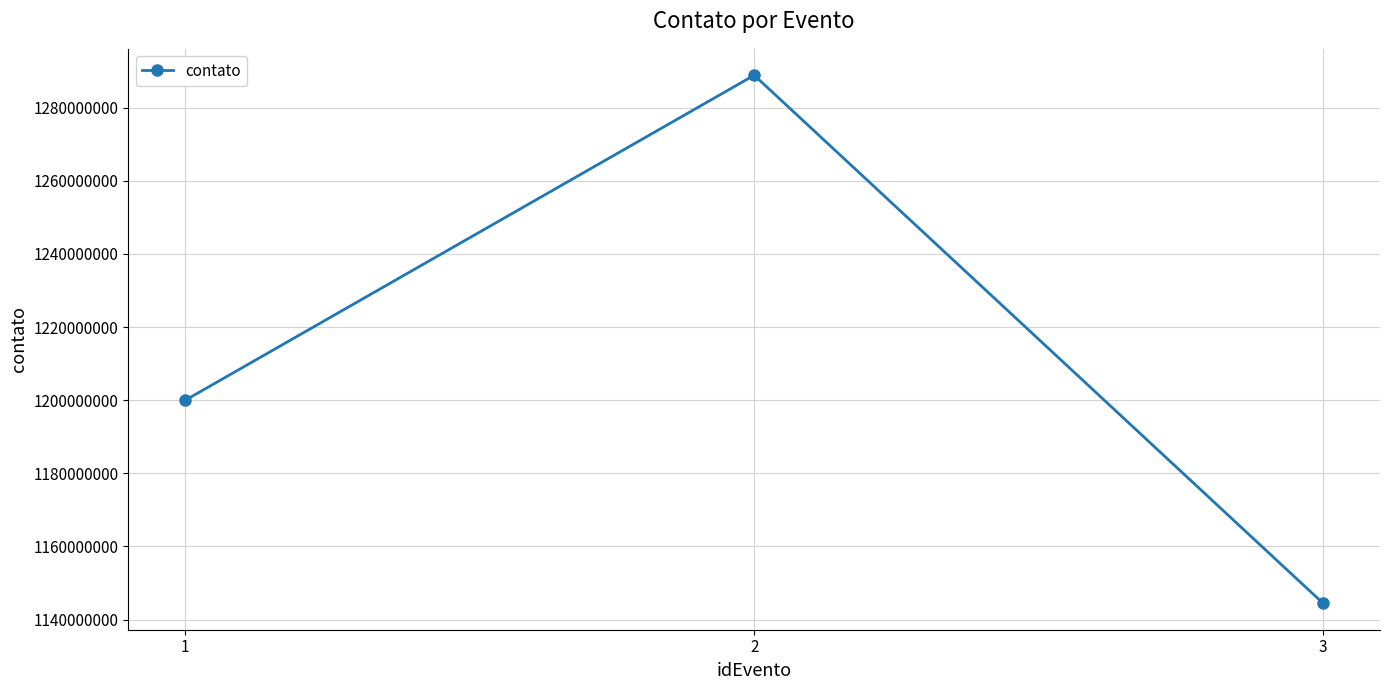

Is it true that the value at 3 is 1144445555?

True